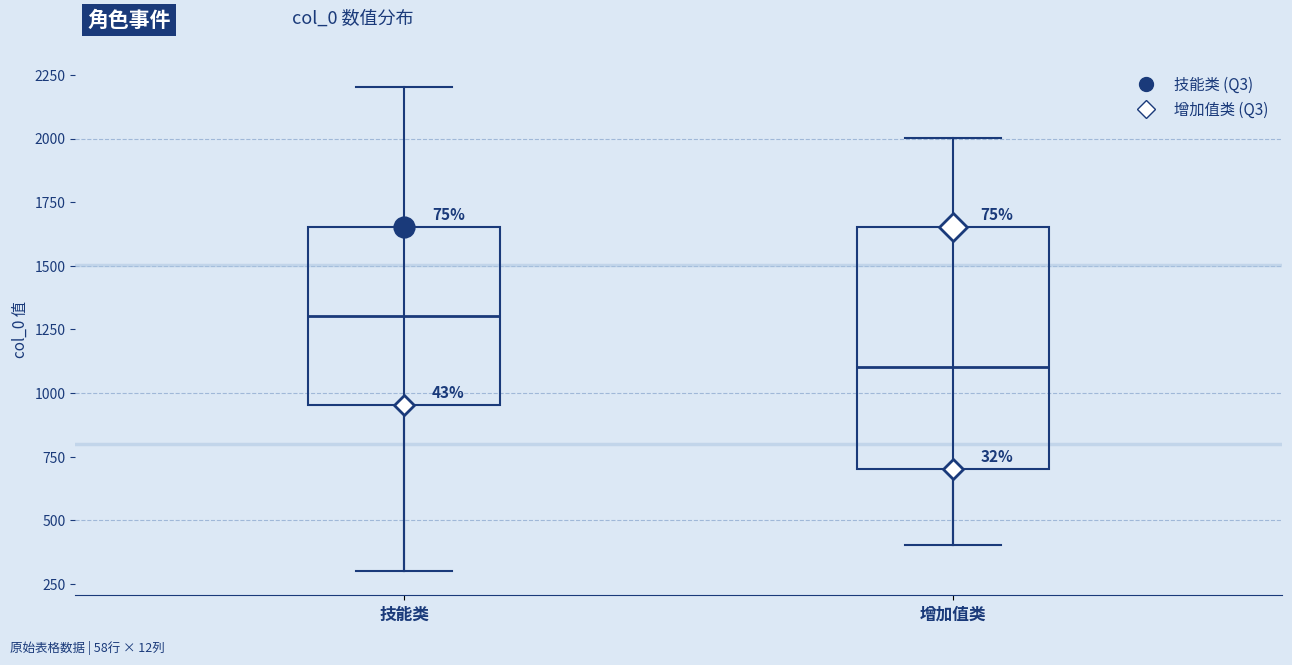

Where is the upper edge of the box for 增加值类 on the y-axis? The values are not printed on the chart, so give them approximately, as read against the axis.

1650